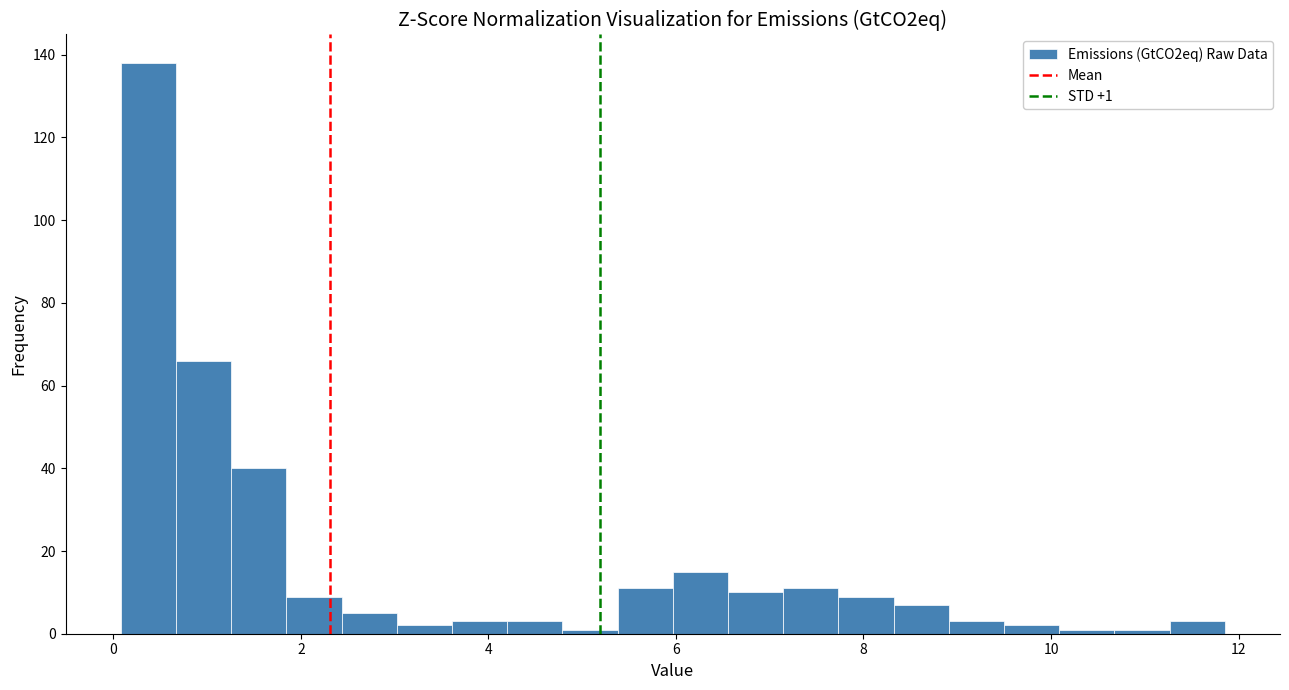

Read against the x-axis, roughly where is the centre of the tallest bar?

0.4